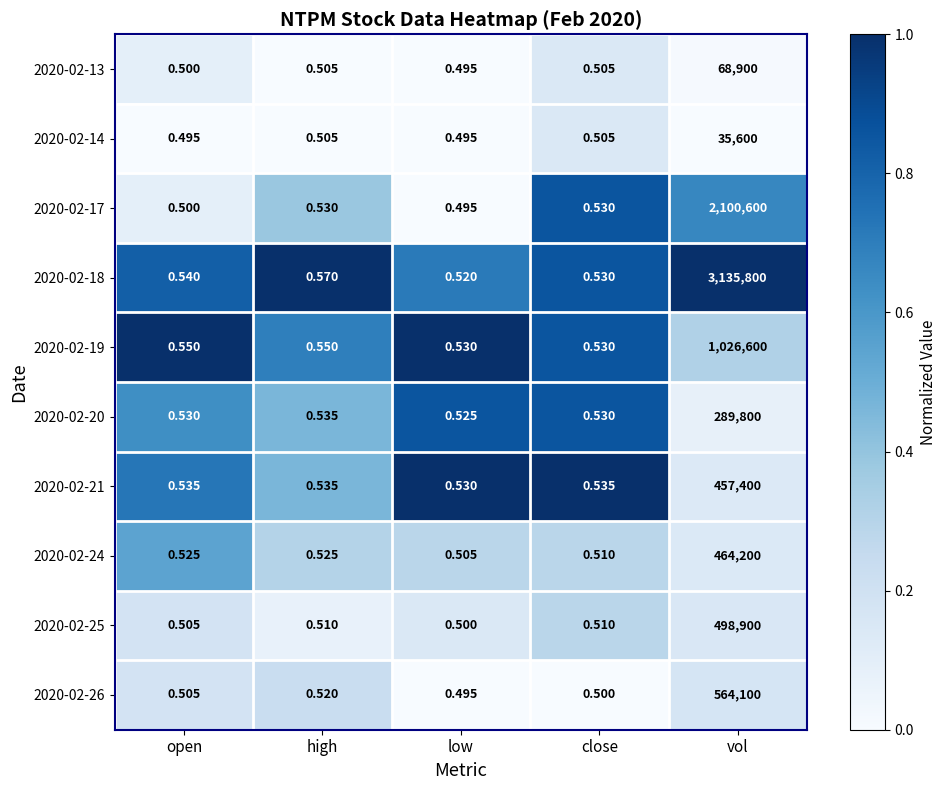

Which category has the highest value across all series?

vol